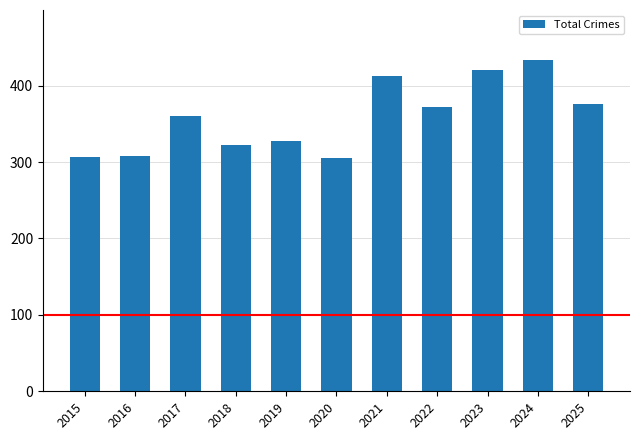

What is the minimum value shown in the chart?

305